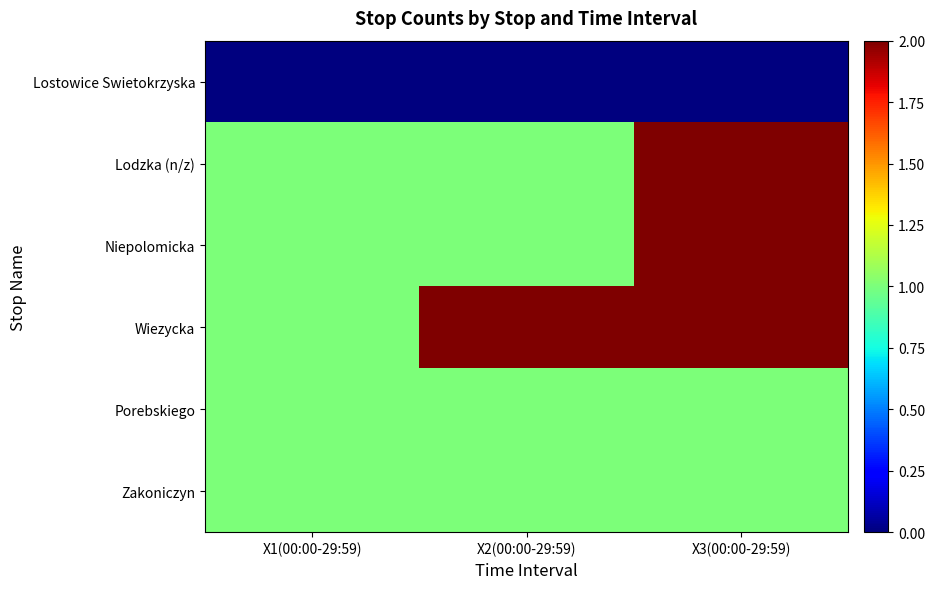

Reading right to left, transcribe all the data shown in this chart.

Lostowice Swietokrzyska: X3(00:00-29:59)=0	X2(00:00-29:59)=0	X1(00:00-29:59)=0
Lodzka (n/z): X3(00:00-29:59)=2	X2(00:00-29:59)=1	X1(00:00-29:59)=1
Niepolomicka: X3(00:00-29:59)=2	X2(00:00-29:59)=1	X1(00:00-29:59)=1
Wiezycka: X3(00:00-29:59)=2	X2(00:00-29:59)=2	X1(00:00-29:59)=1
Porebskiego: X3(00:00-29:59)=1	X2(00:00-29:59)=1	X1(00:00-29:59)=1
Zakoniczyn: X3(00:00-29:59)=1	X2(00:00-29:59)=1	X1(00:00-29:59)=1